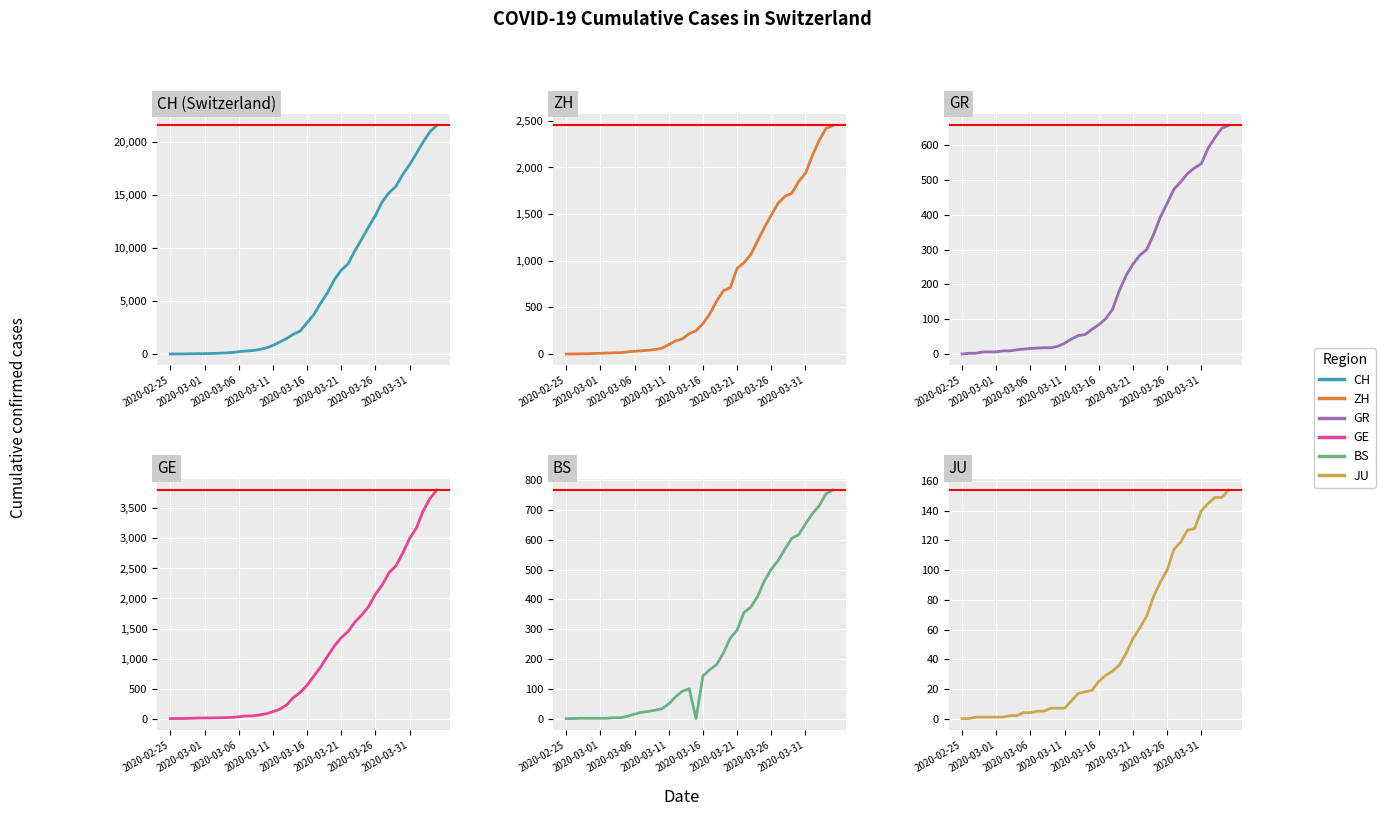

How many distinct data groups are displayed?

6